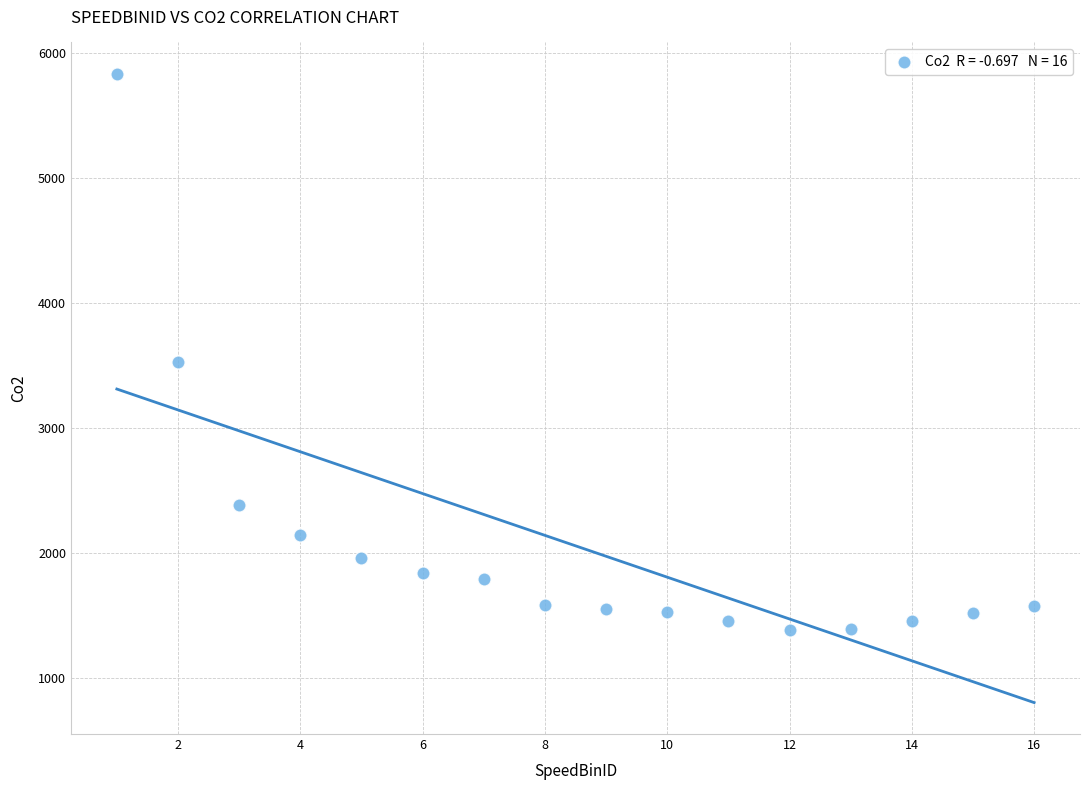

What is the range of X values (max minus min)?

15.0